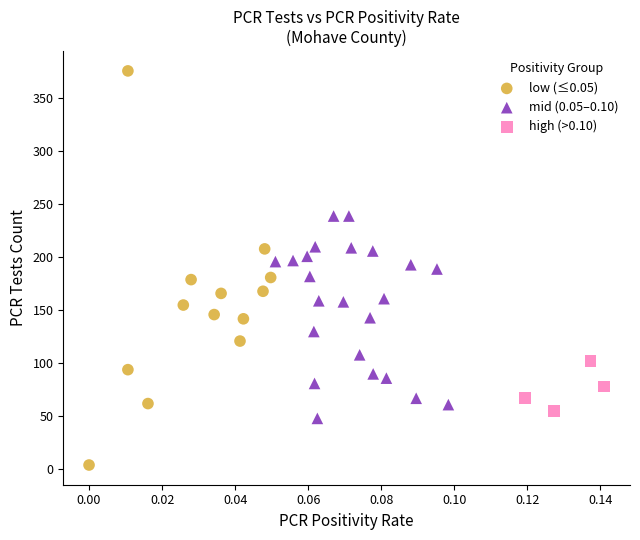

Which series has the largest Y range (max minus min)?

low (≤0.05)